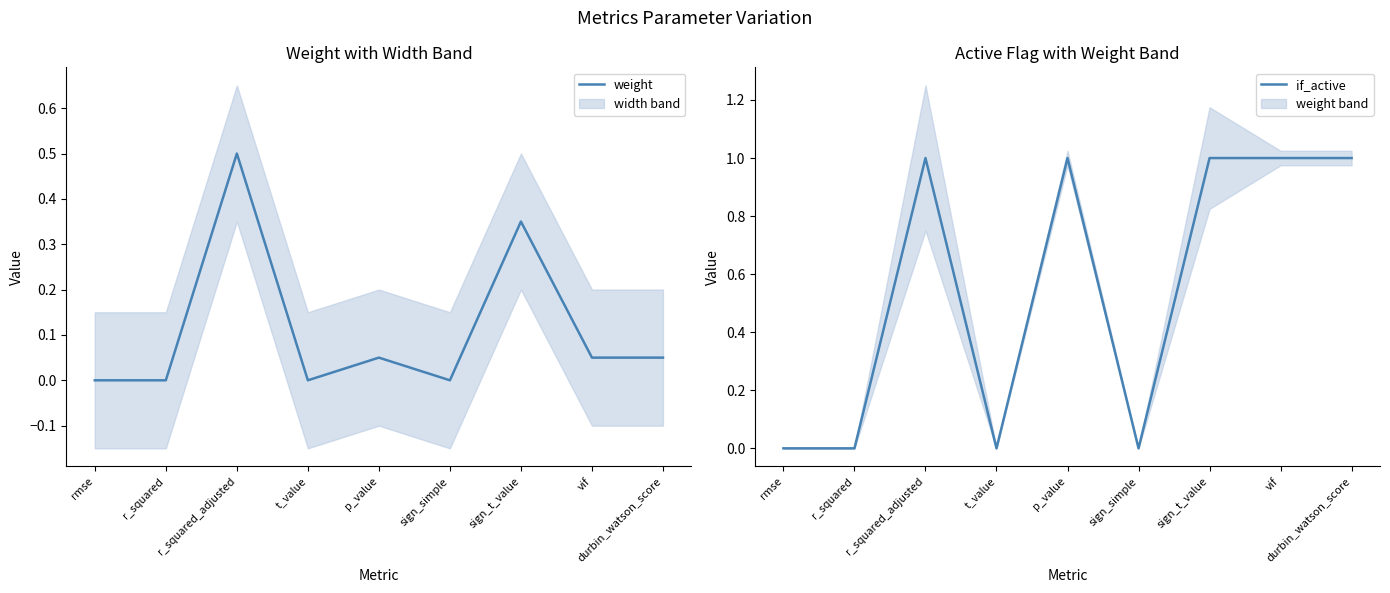

What is the value of the weight point at the 8th from the left?

0.1